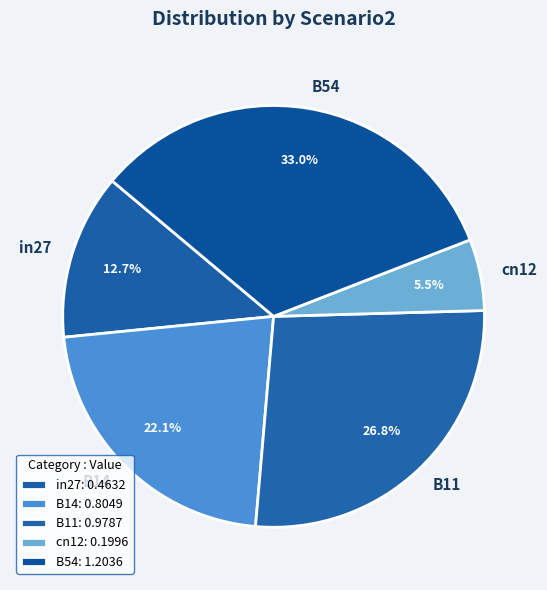

Count the number of slices in the pie.

5